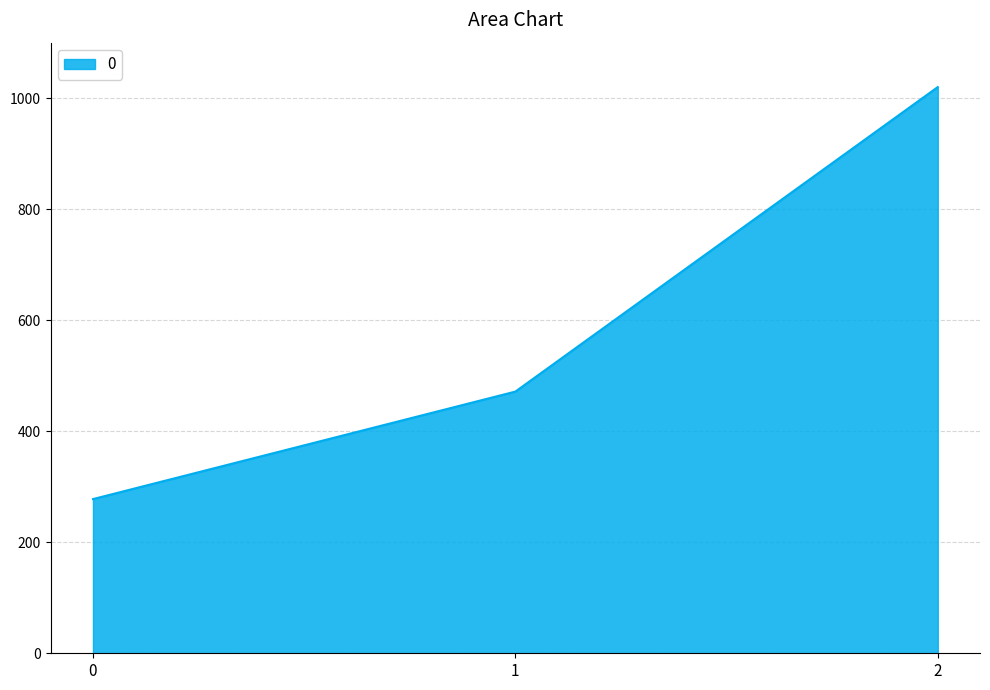

Is it true that the value at 1 is 471.4?

True